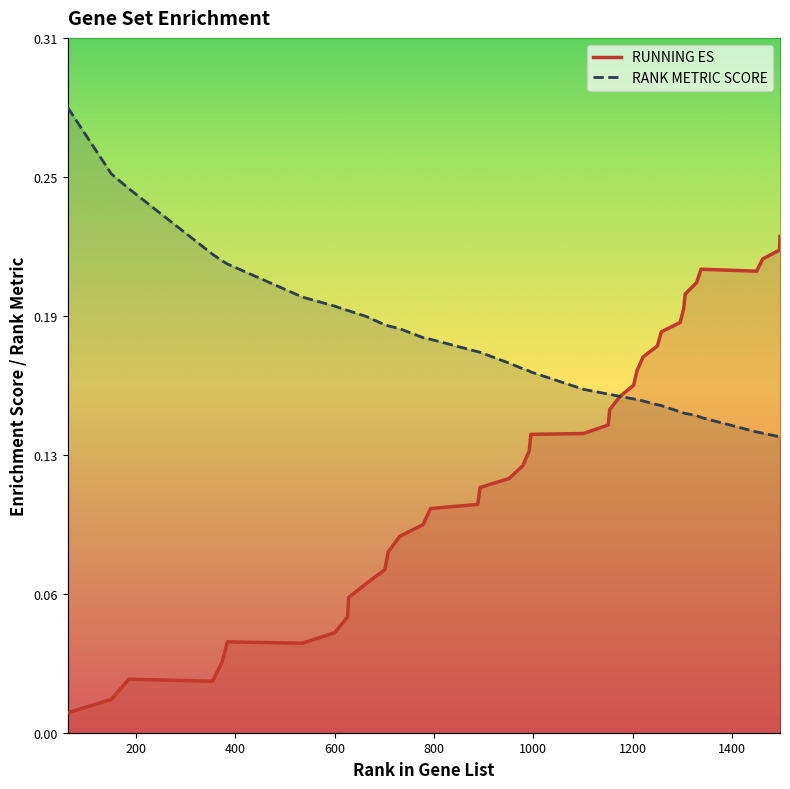

At which category is the sum across all series the highest?

1497